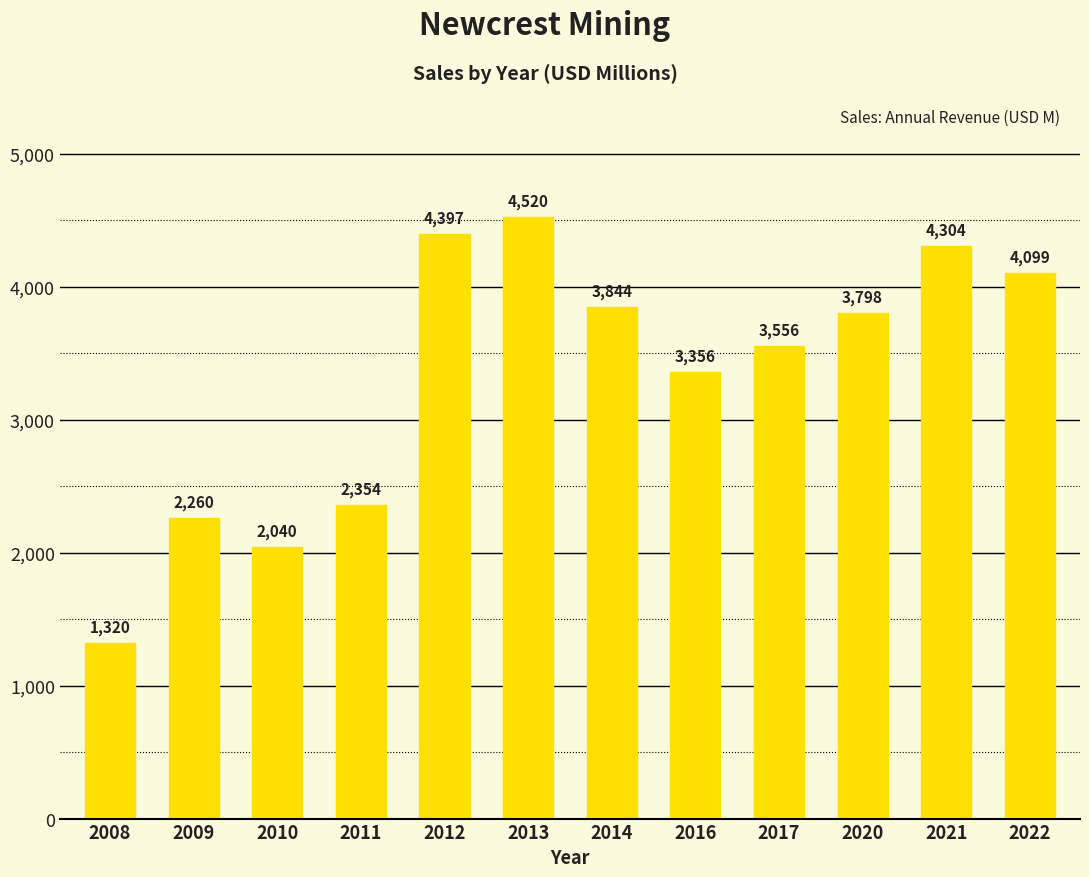

At which category does the chart reach its minimum across all series?

2008